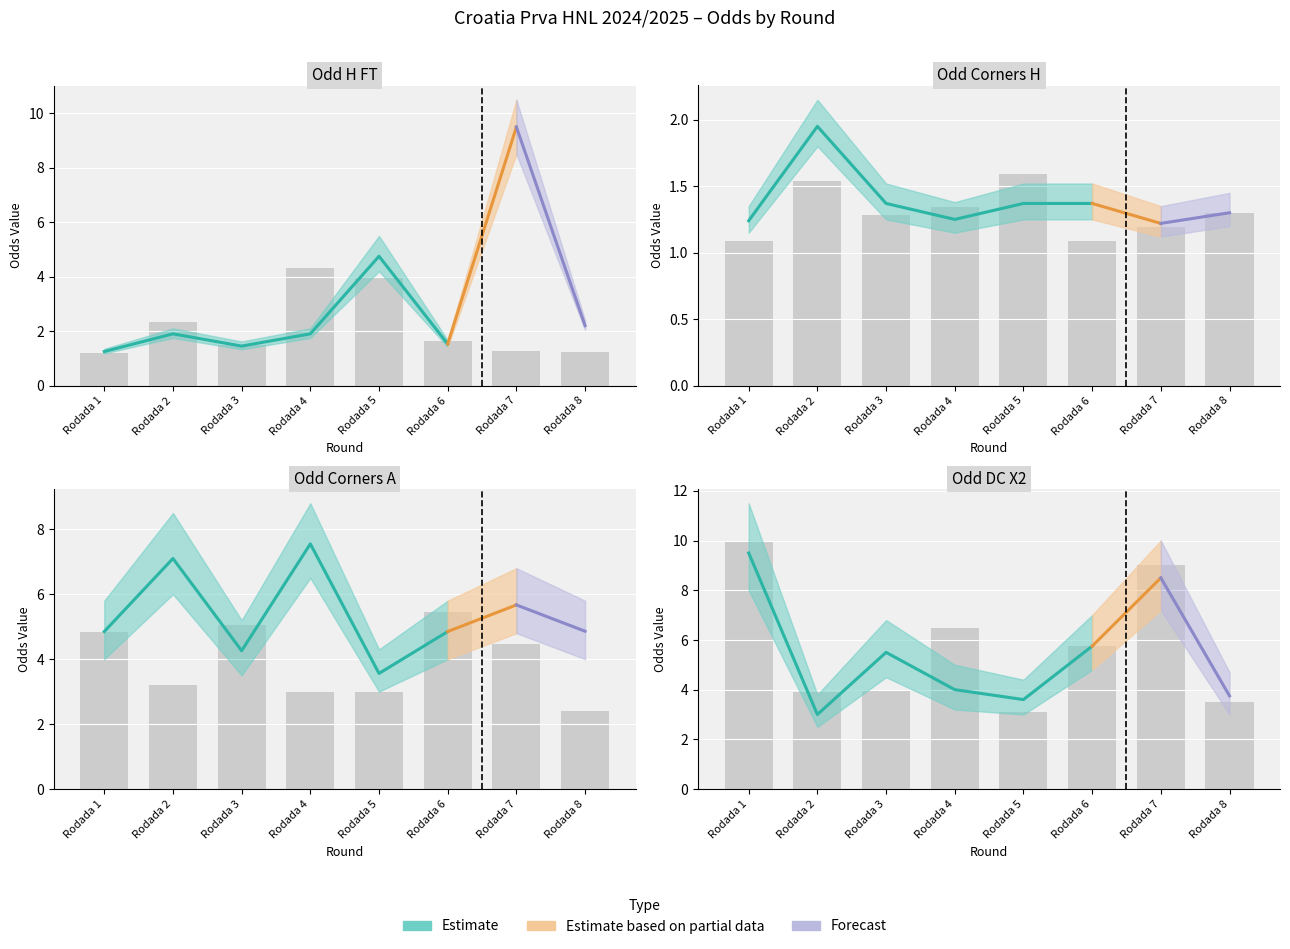

At how many categories does at least one series exceed 5?

6